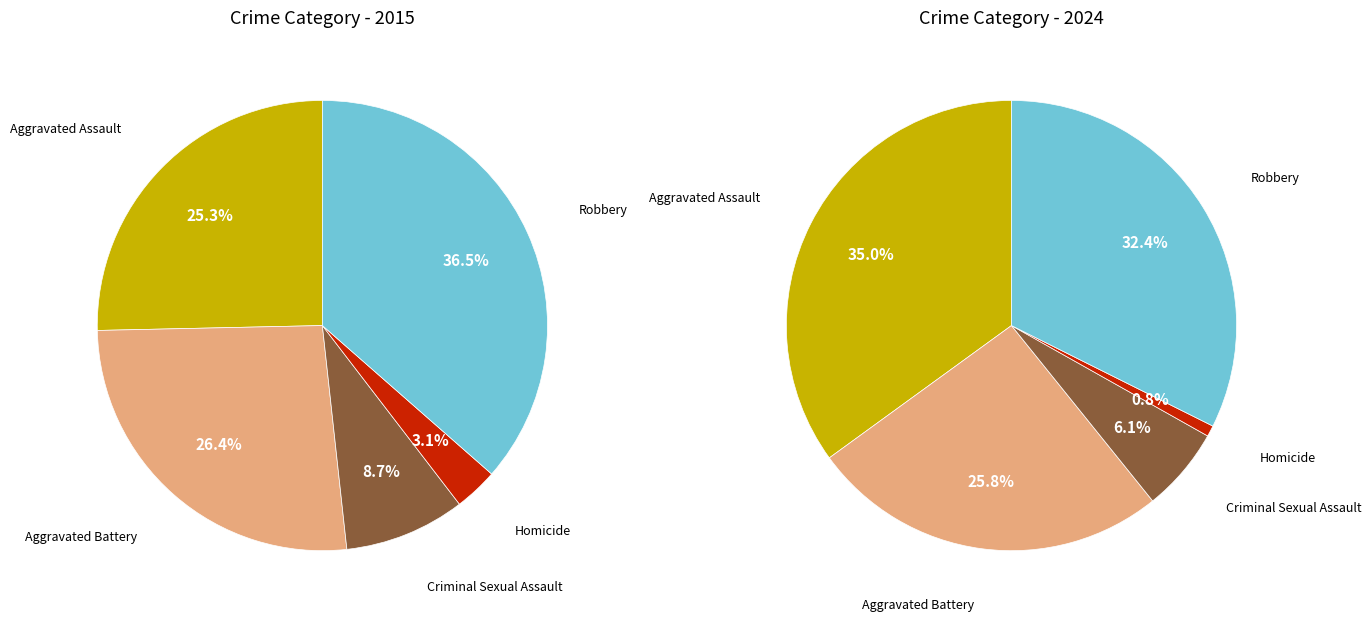

Which category has the biggest portion of the pie?

Aggravated Assault